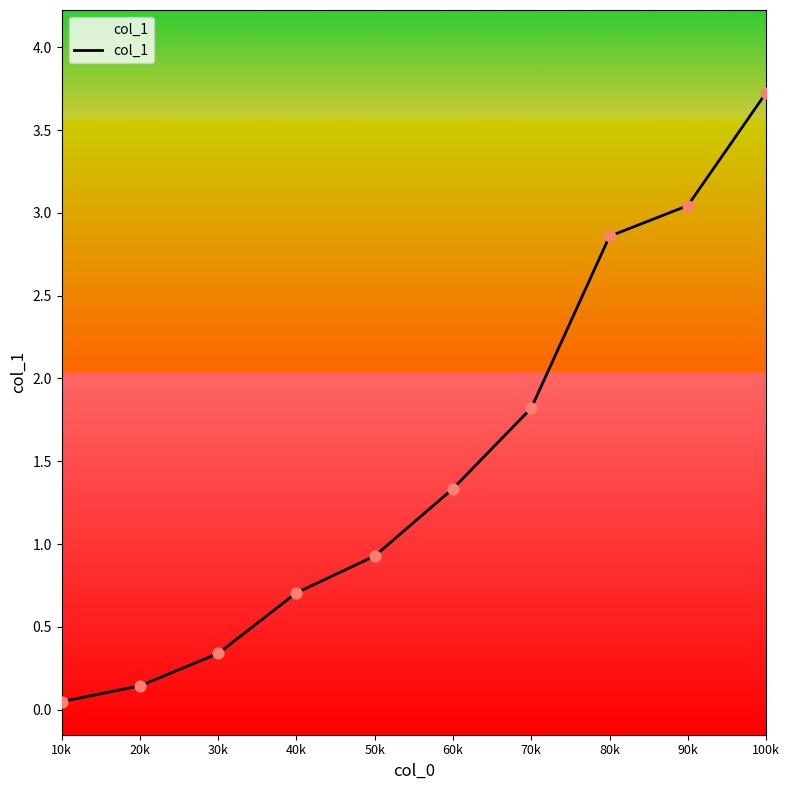

Which has a higher value, 40k or 50k?

50k